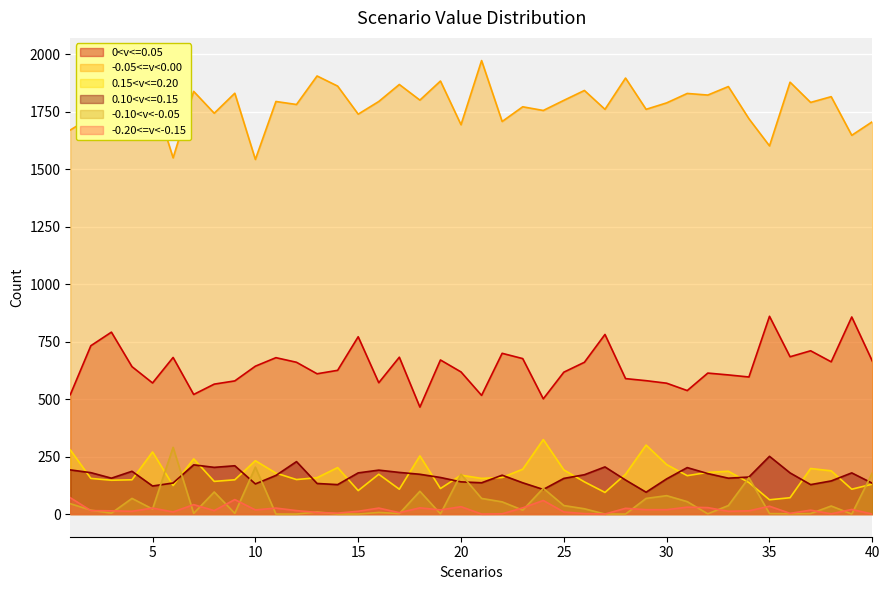

Which series has the largest total across all categories?

-0.05<=v<0.00